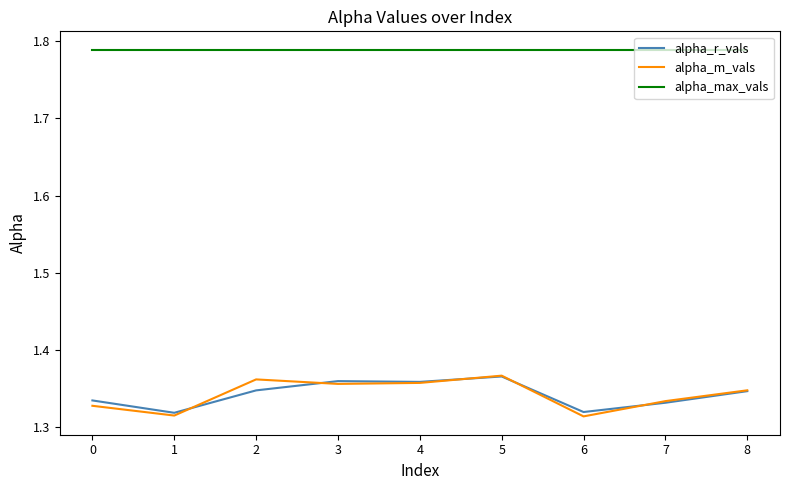

Which series has the largest total across all categories?

alpha_max_vals